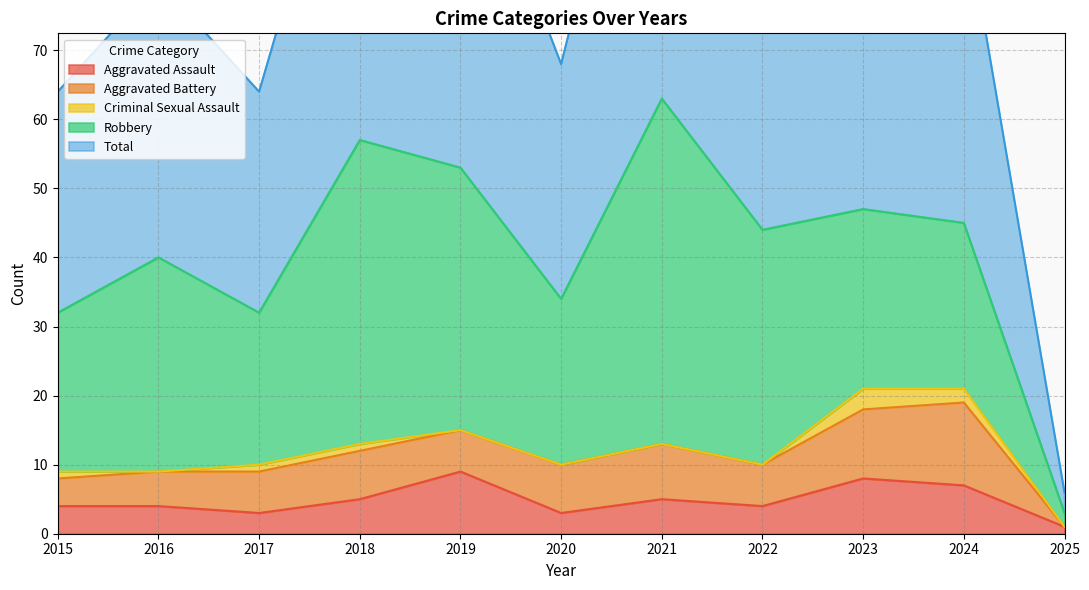

What is the spread (max minus min) of values at 2017?

31